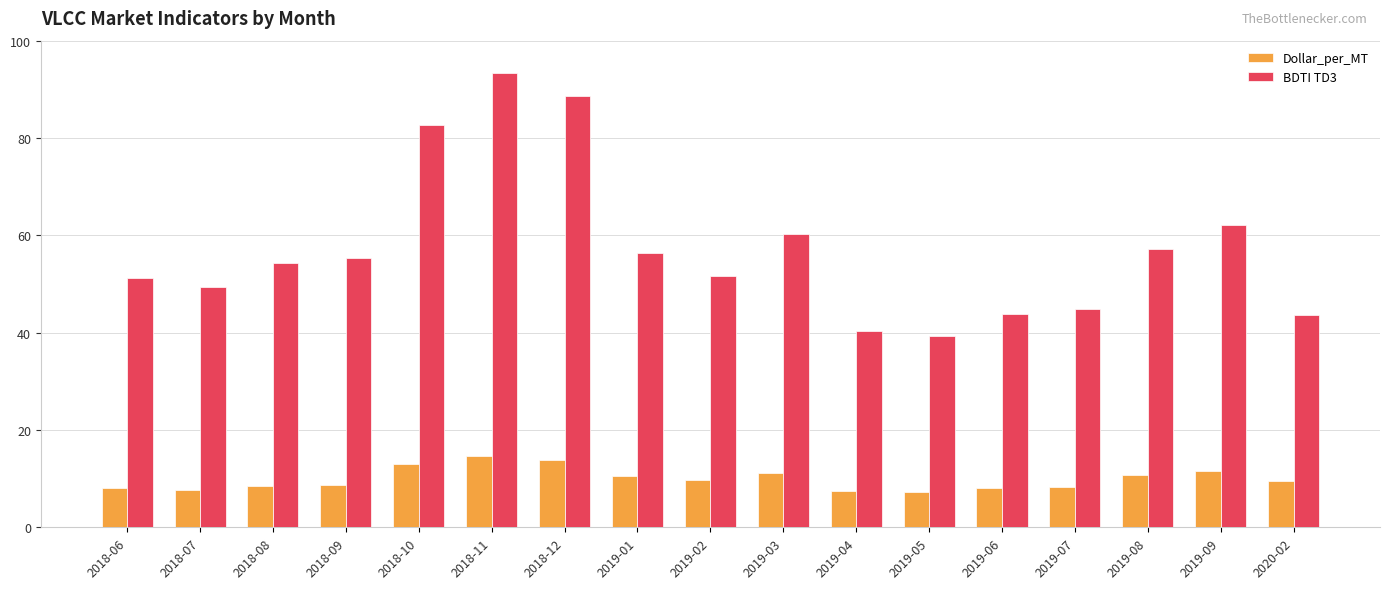

Which series has the largest range (max minus min)?

BDTI TD3